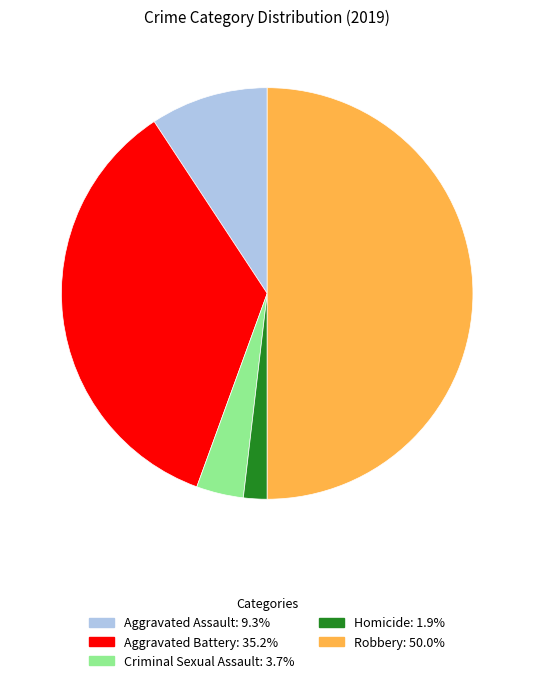

Do Robbery: 50.0% and Aggravated Battery: 35.2% together represent more than half of the pie?

Yes